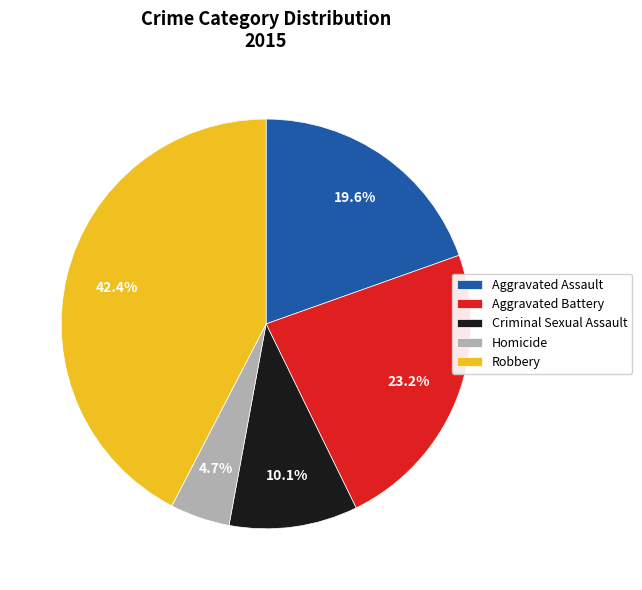

Which slice is the smallest?

Homicide